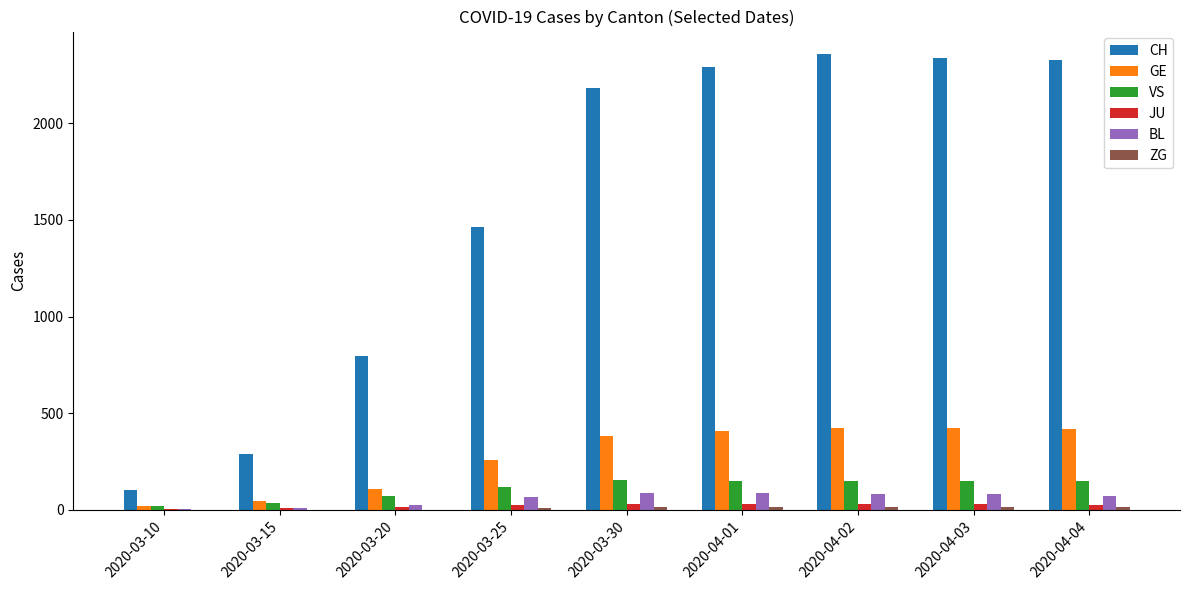

How many groups of bars are there?

9